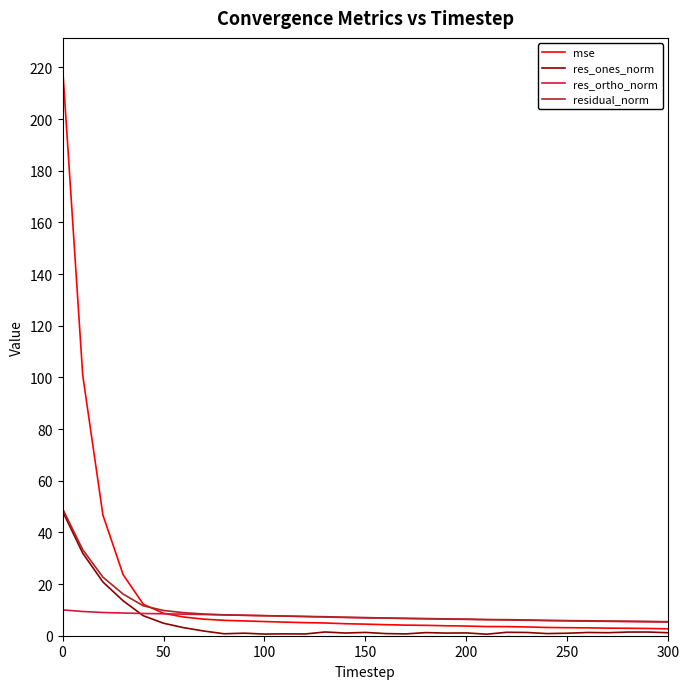

What is the difference between the second highest and minimum values in the mse series?

98.2